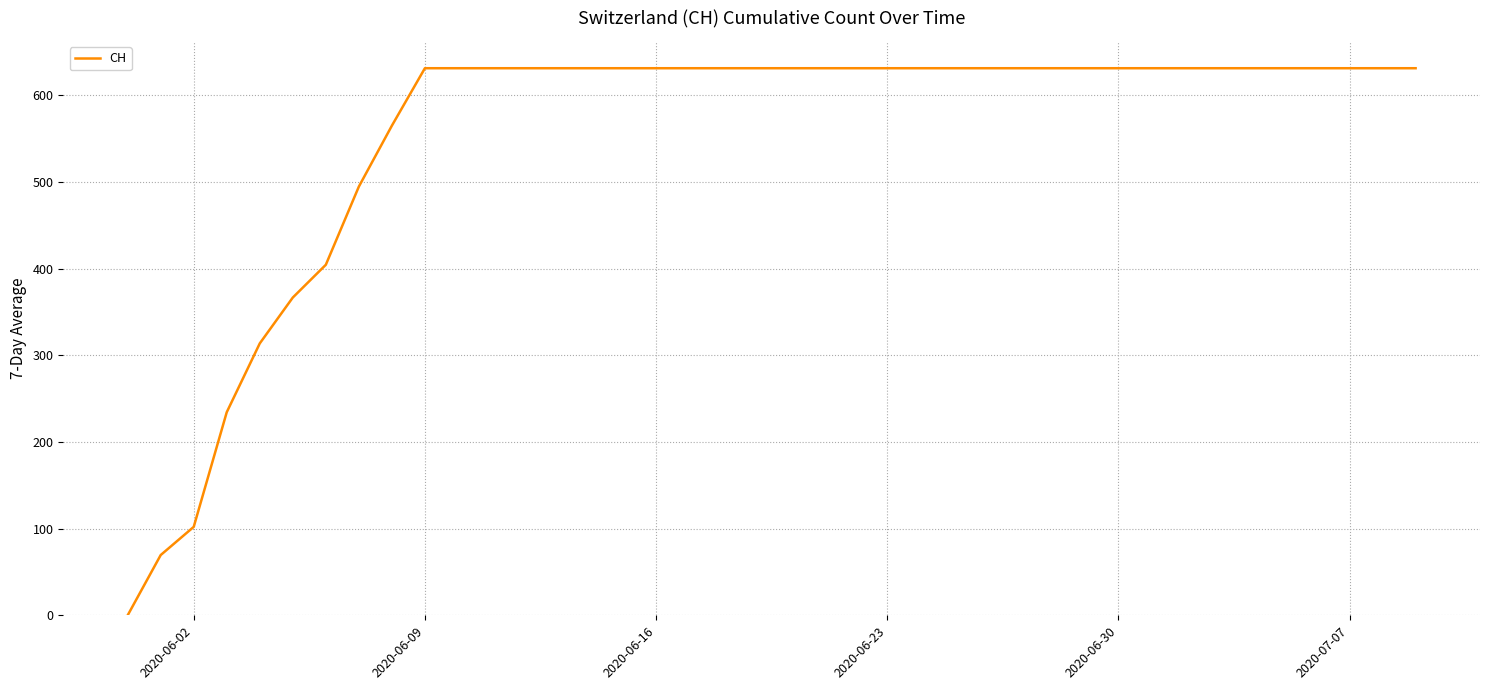

What is the maximum value shown in the chart?

631.0